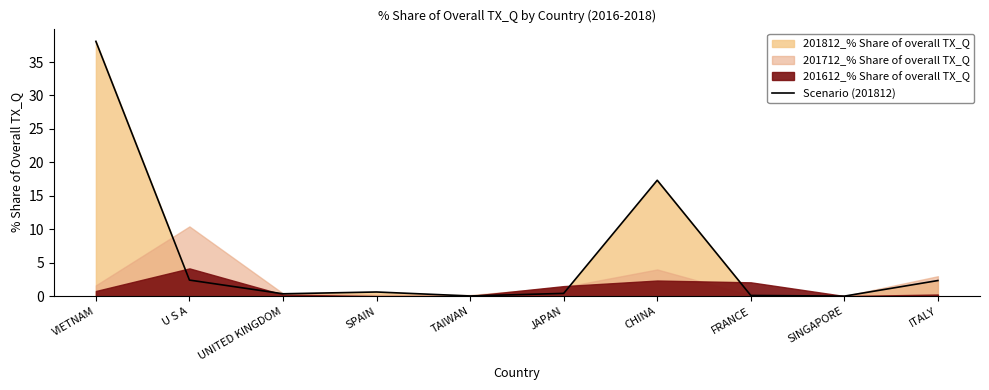

True or false: there are more than 2 points higher than both neighbors.

False